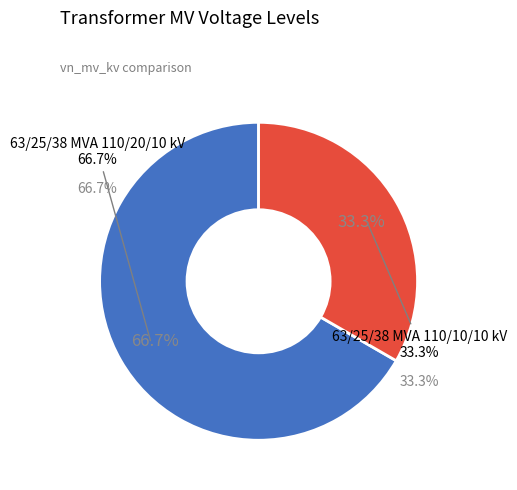

To the nearest percent, what is the combined percentage of 63/25/38 MVA 110/10/10 kV and 63/25/38 MVA 110/20/10 kV?

100%